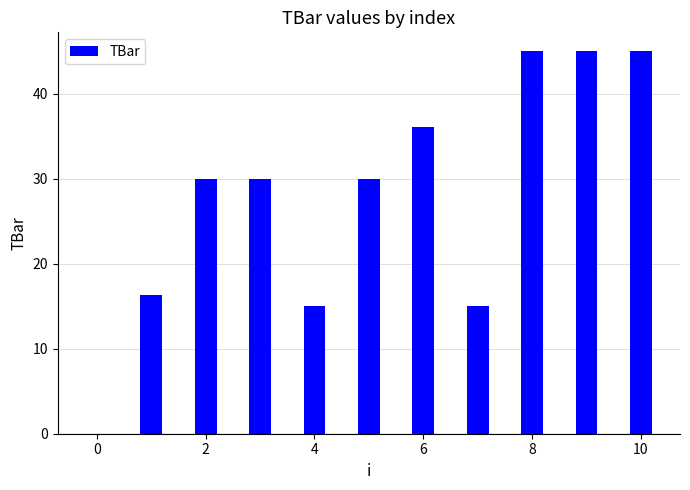

What is the greatest value displayed?

45.0